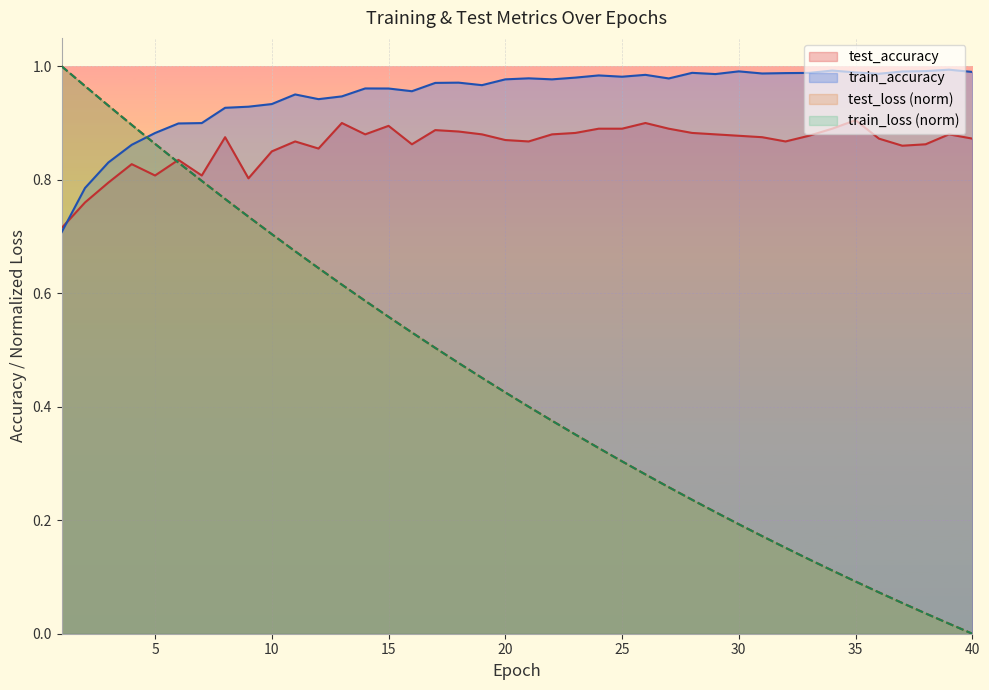

How many interior local valleys does the train_accuracy series have?

9